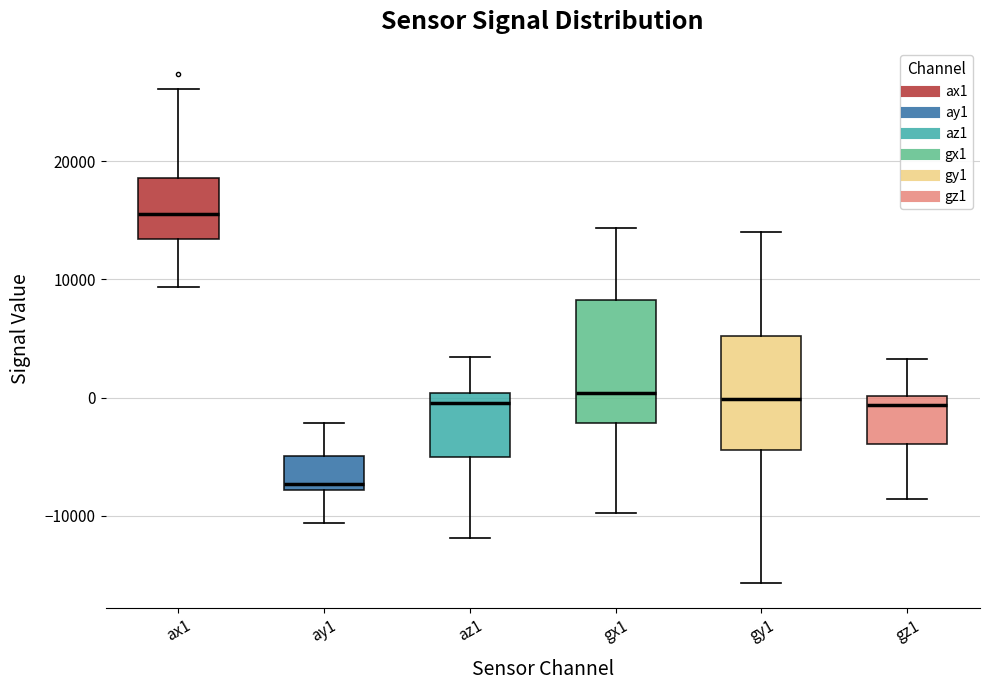

Reading left to right, transcribe this box plot: for each box, give where its median line is, the range the box spans, and where its two whiskers end, as read against the y-axis. The values are not printed on the chart, so give them approximately, as read against the axis.

ax1: median 16000, box 13000 to 19000, whiskers 9000 to 26000
ay1: median -7000, box -8000 to -5000, whiskers -11000 to -2000
az1: median 0 (just below the box's upper edge), box -5000 to 0, whiskers -12000 to 3000
gx1: median 0, box -2000 to 8000, whiskers -10000 to 14000
gy1: median 0, box -4000 to 5000, whiskers -16000 to 14000
gz1: median -1000, box -4000 to 0, whiskers -9000 to 3000